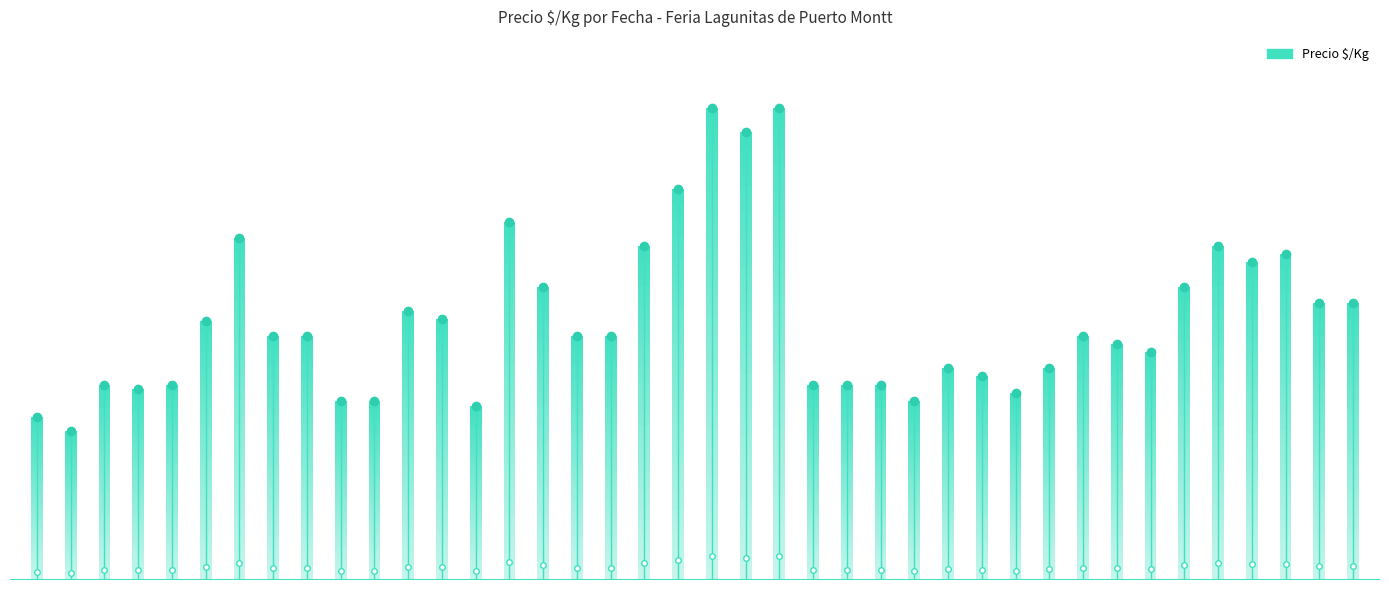

How many distinct data groups are displayed?

1